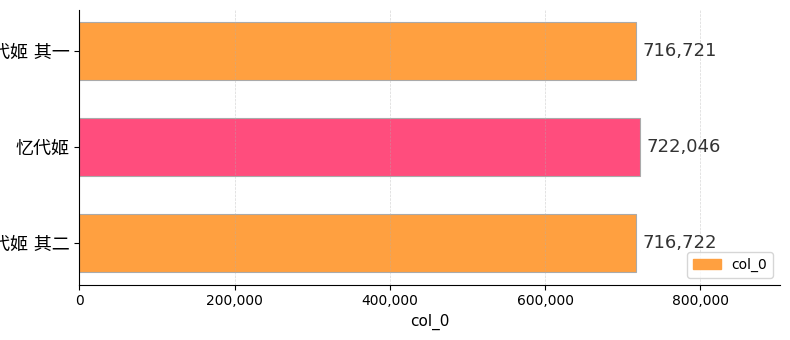

What is the minimum value shown in the chart?

716721